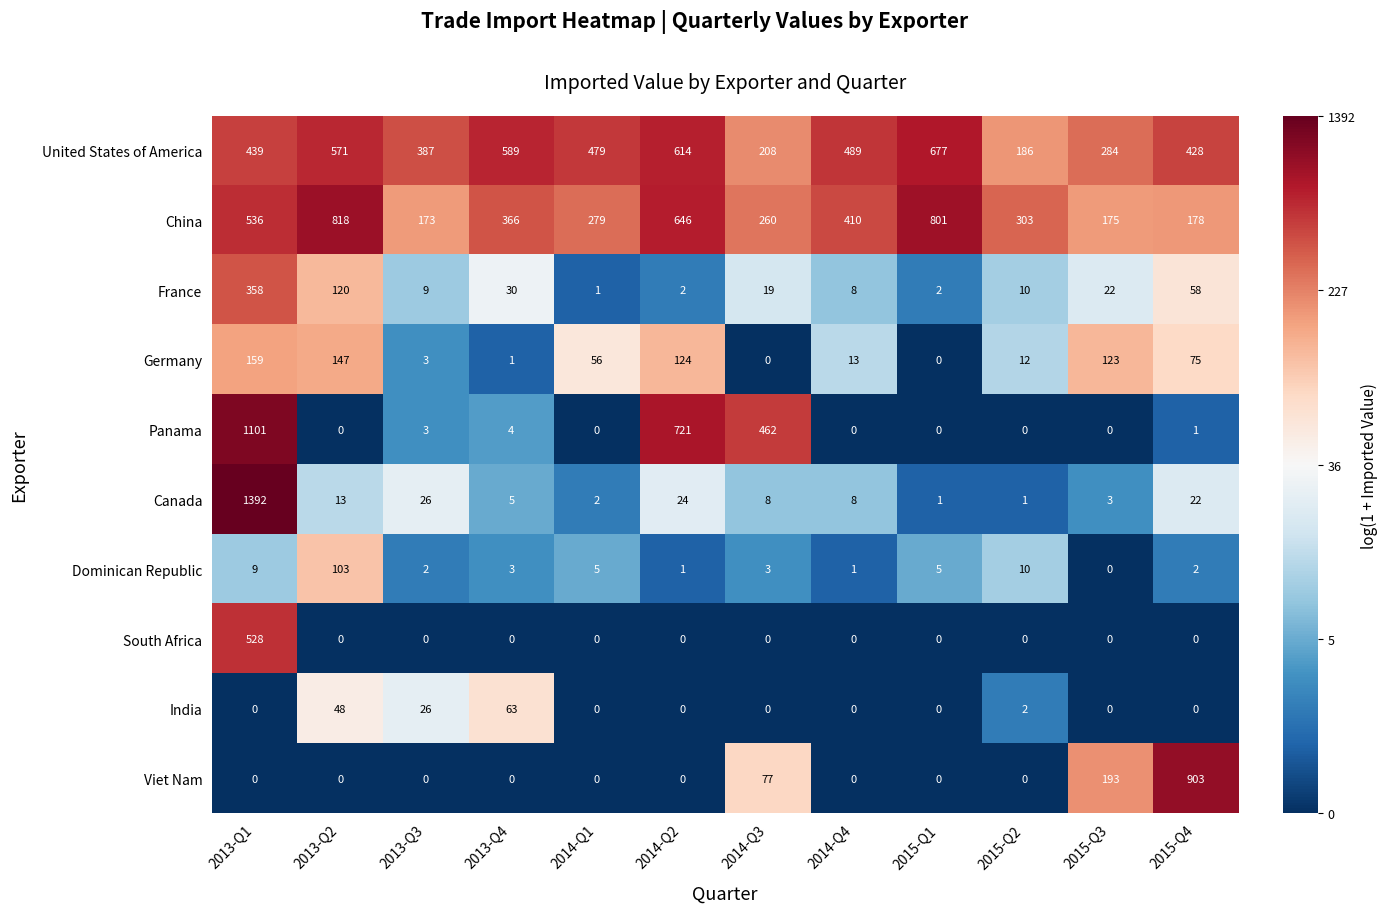

True or false: China has a value of 366 at 2013-Q4.

True